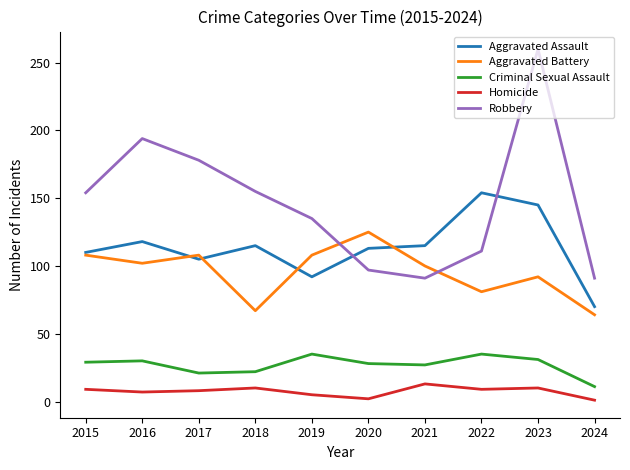

What is the highest value of the Criminal Sexual Assault series?

35